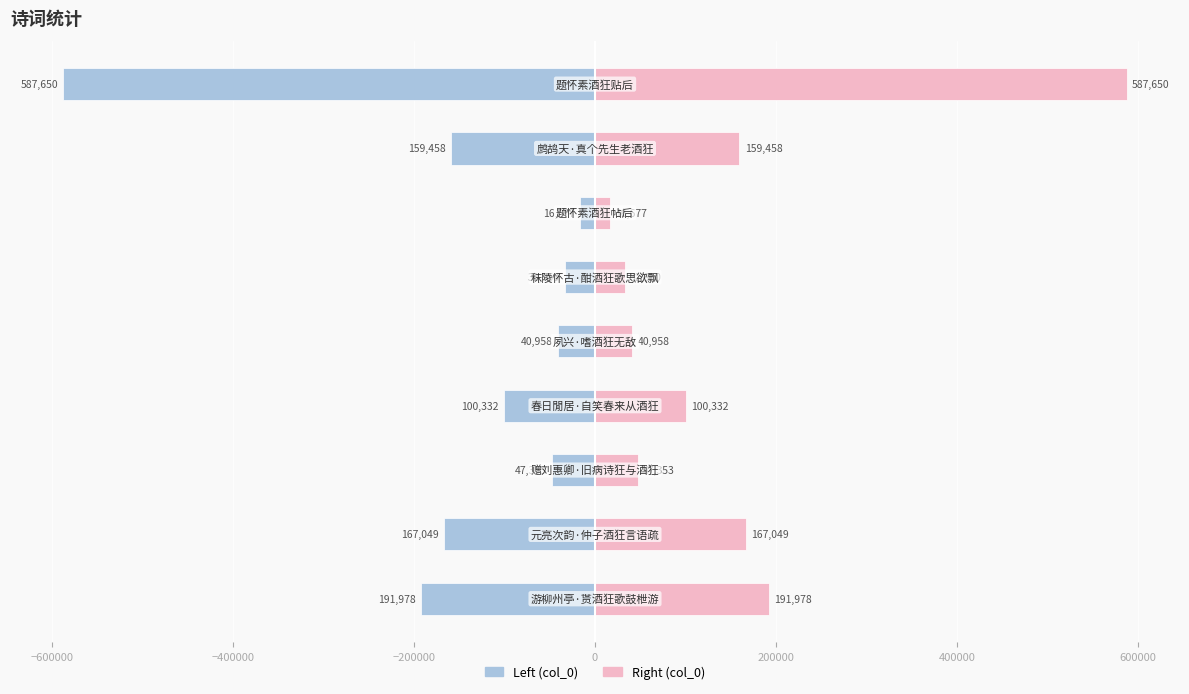

Which has a higher value, −200000 or 200000?

200000